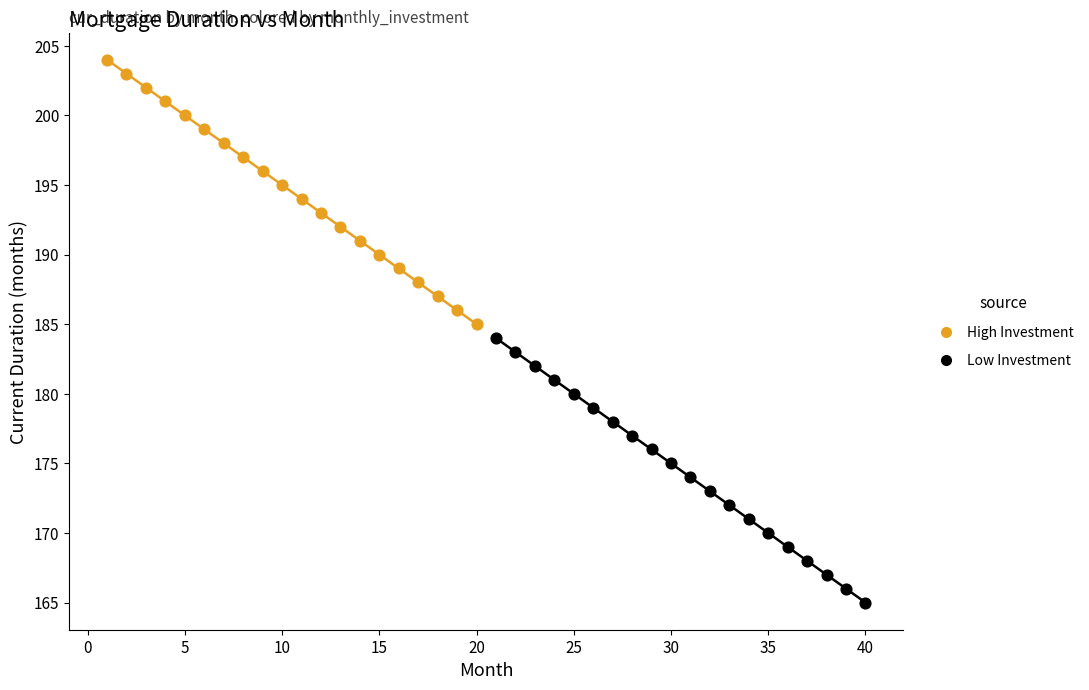

Which series contains the lowest Y value?

Low Investment